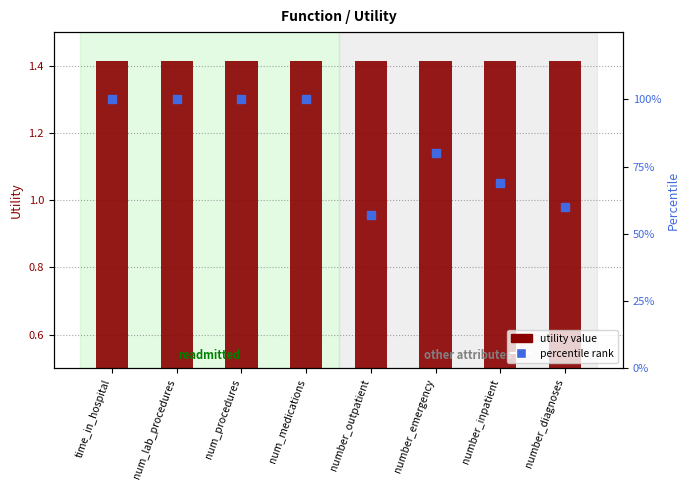

What is the total value across all series at number_diagnoses?

61.4